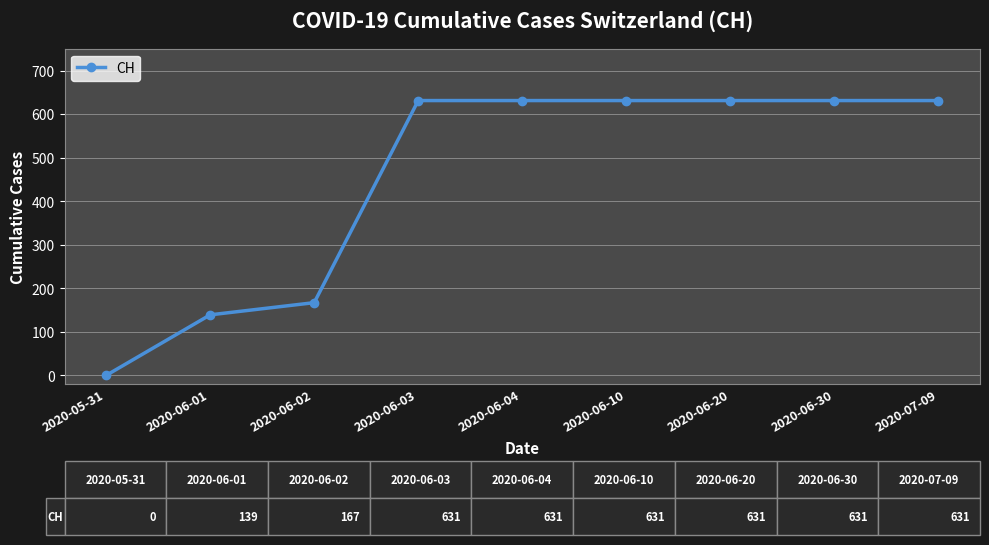

What is the label of the 1st point from the left?

2020-05-31